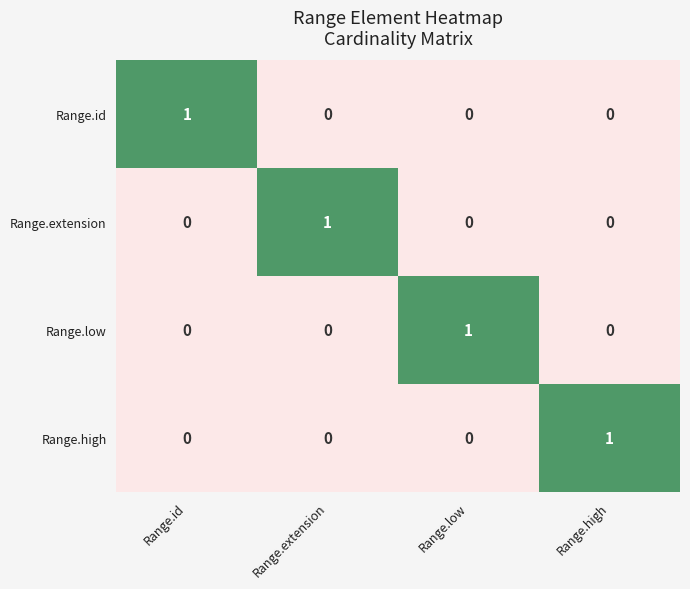

Reading left to right, what are all the values shown in this chart?

Range.id: 1	0	0	0
Range.extension: 0	1	0	0
Range.low: 0	0	1	0
Range.high: 0	0	0	1